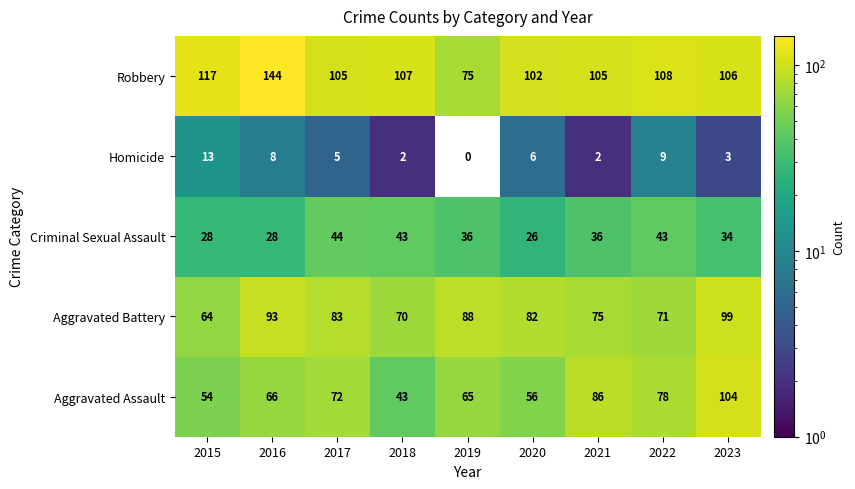

Rank the series at 2016 from highest to lowest value.

Robbery, Aggravated Battery, Aggravated Assault, Criminal Sexual Assault, Homicide